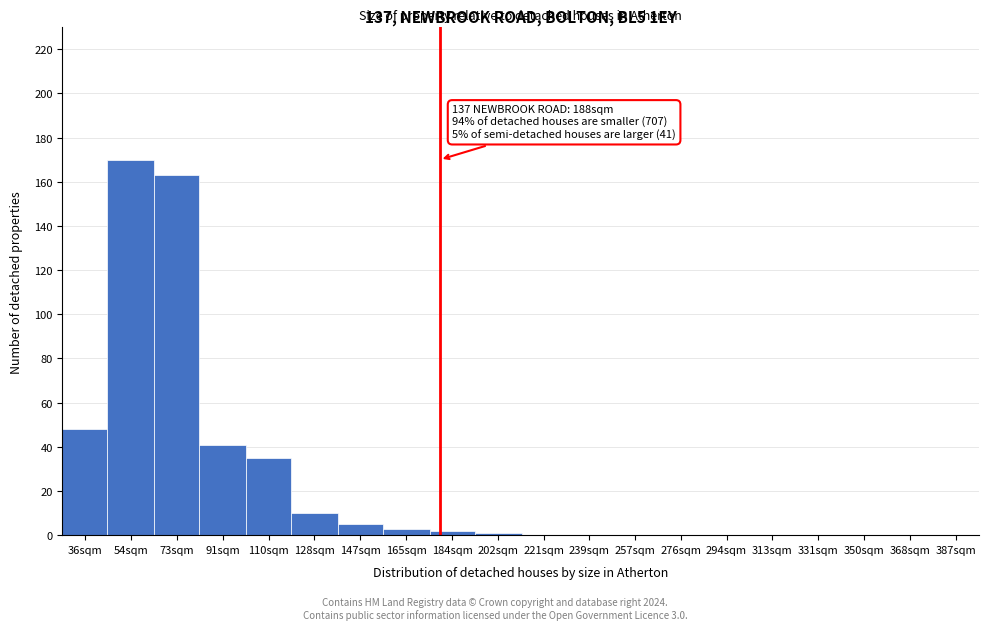

Reading right to left, extract all data points from this chart.

387sqm=0	368sqm=0	350sqm=0	331sqm=0	313sqm=0	294sqm=0	276sqm=0	257sqm=0	239sqm=0	221sqm=0	202sqm=1	184sqm=2	165sqm=3	147sqm=5	128sqm=10	110sqm=35	91sqm=41	73sqm=163	54sqm=170	36sqm=48